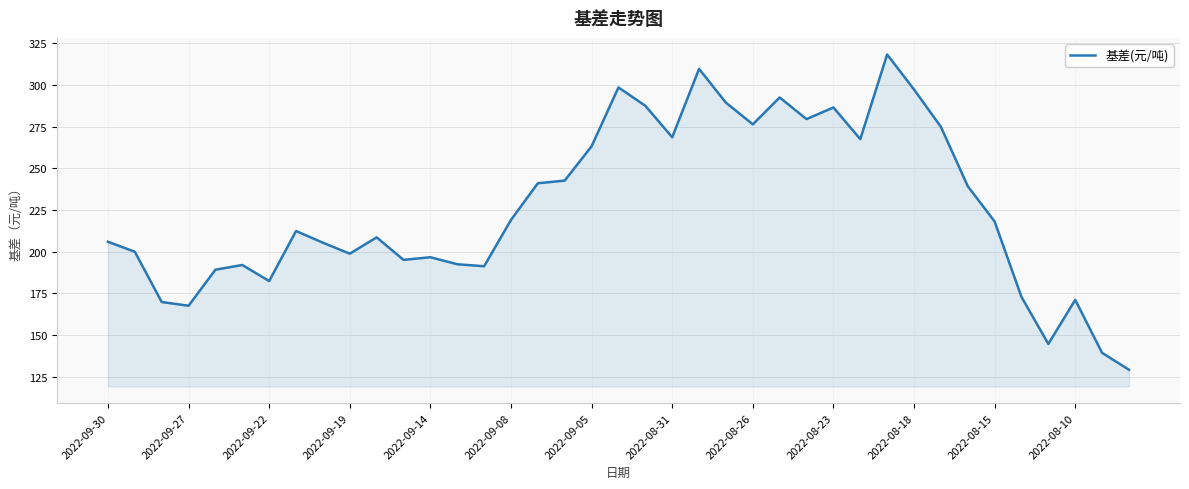

How many values exceed 212?

20